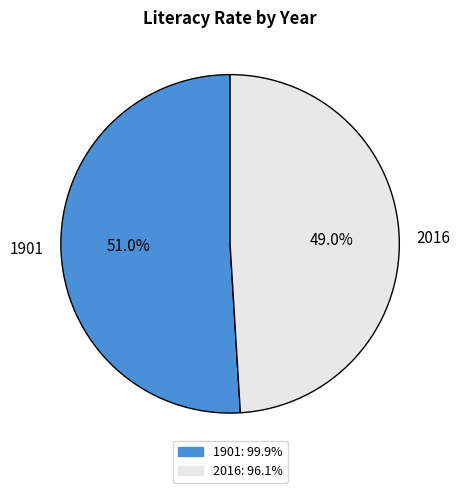

What percentage is the 1901 slice, to the nearest percent?

51%